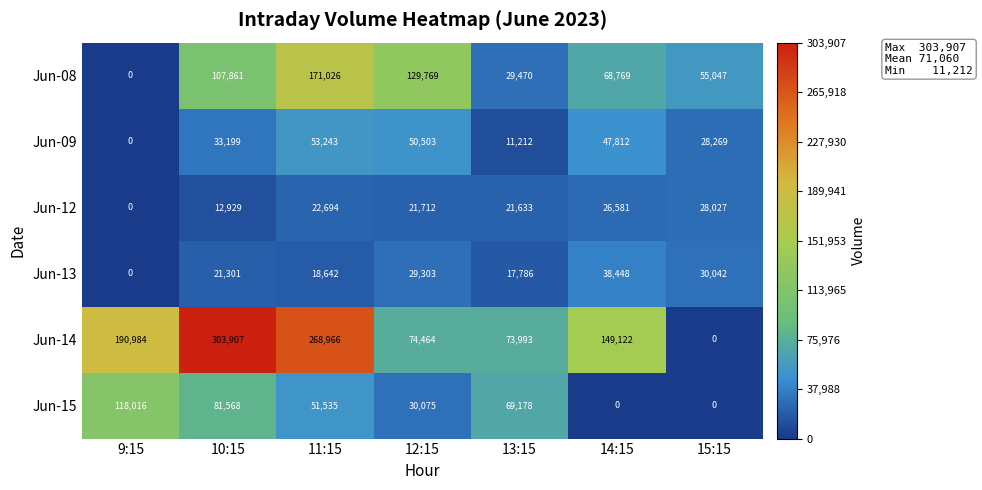

Which series has the largest total across all categories?

Jun-14